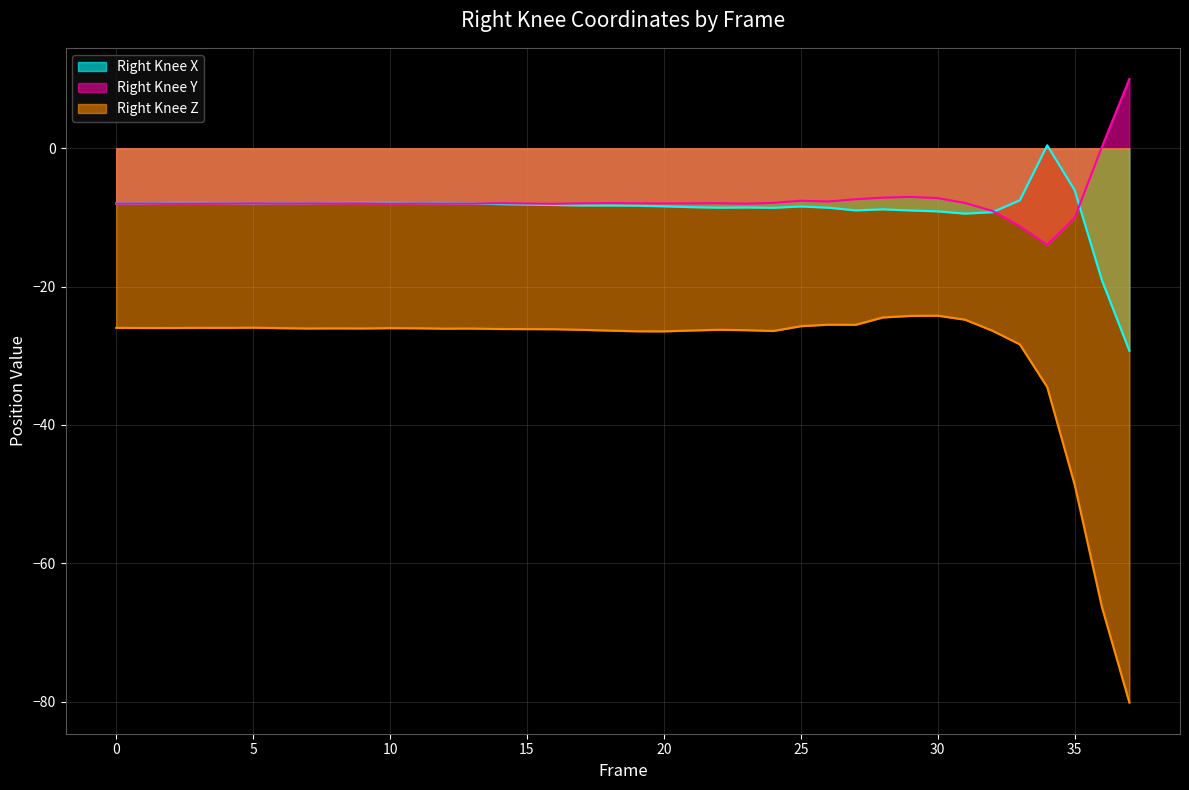

Read the Right_Knee_X value at 35.

-6.0